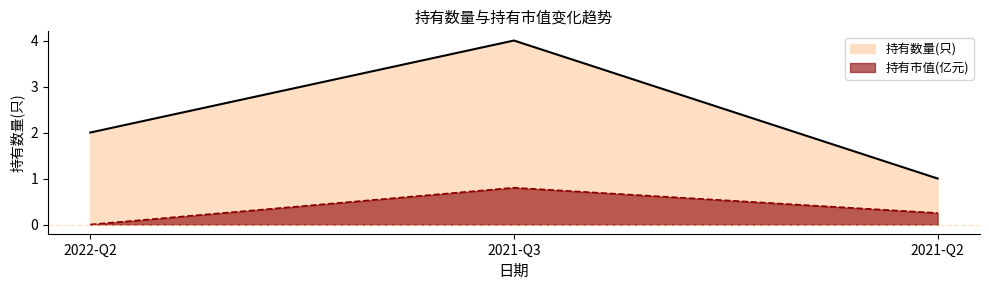

Which series changed the most between 2022-Q2 and 2021-Q2?

持有数量(只)